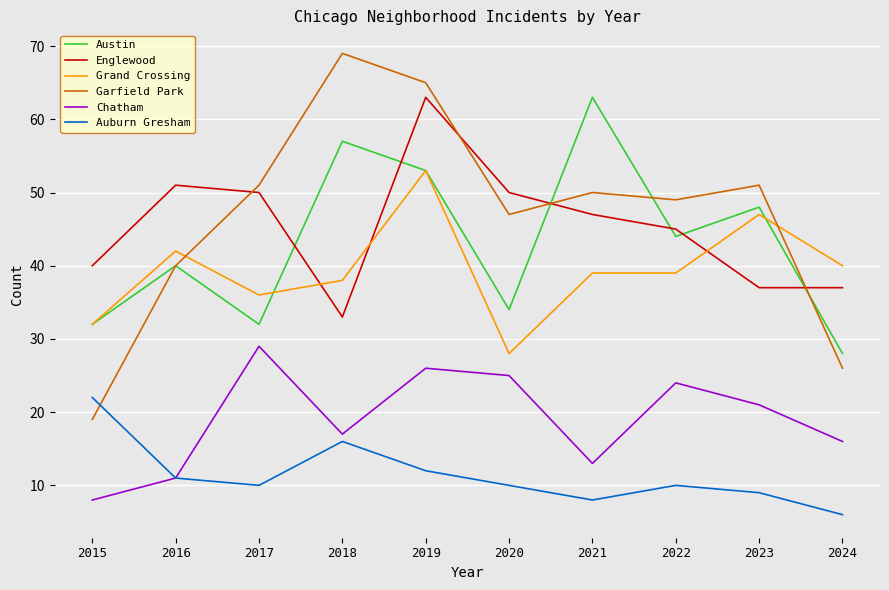

How many lines are shown in the chart?

6